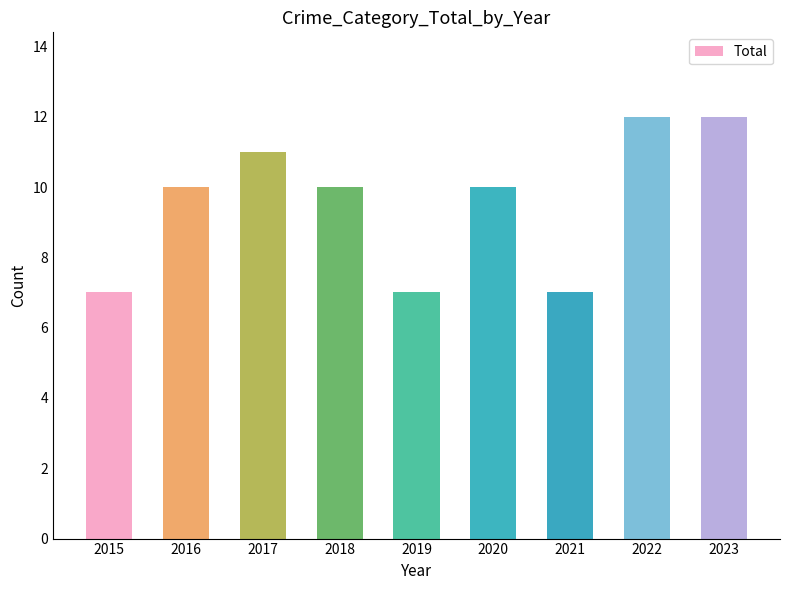

Which has a higher value, 2023 or 2016?

2023